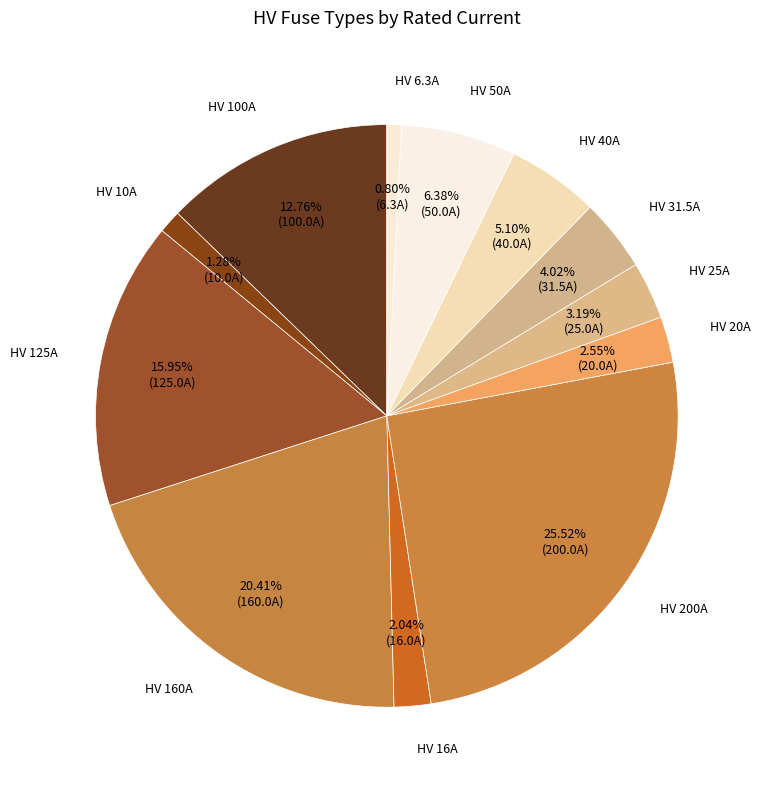

To the nearest percent, what portion does HV 50A represent?

6%